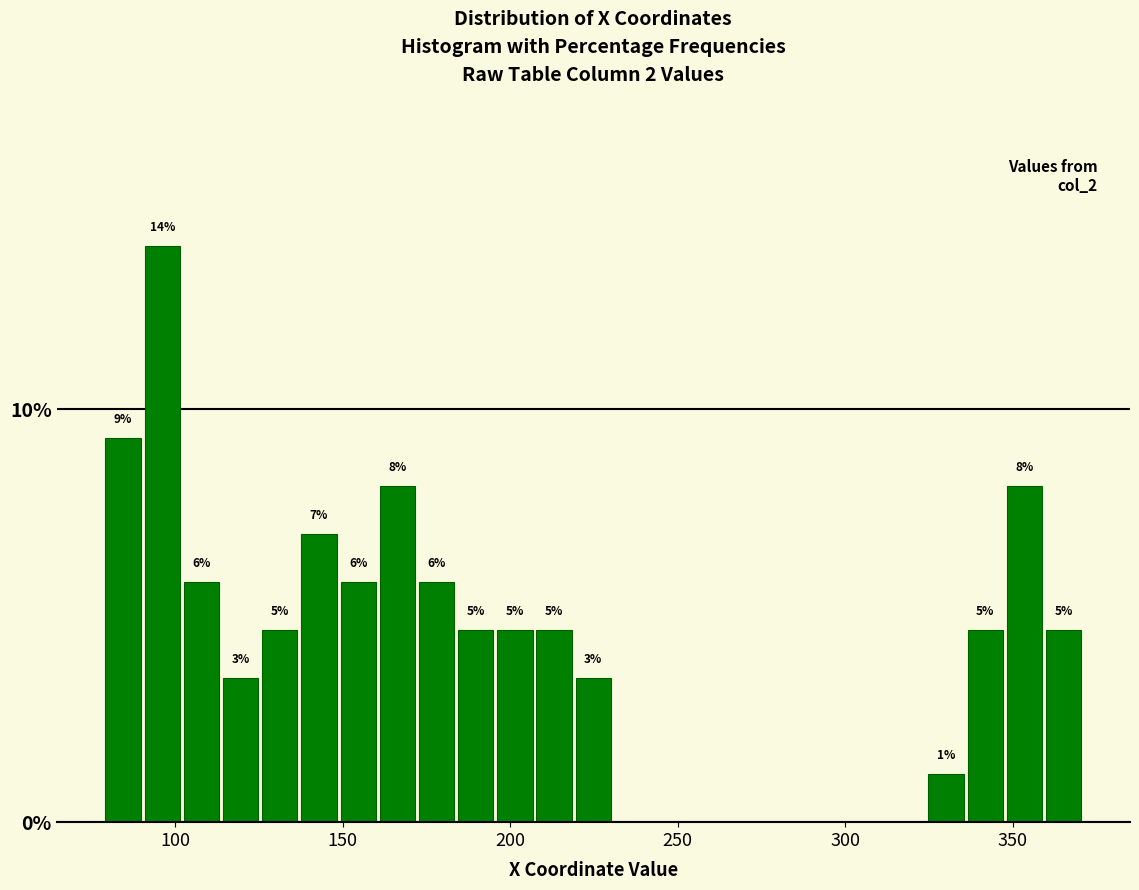

Around what value on the x-axis is the tallest bar? Give the approximate position of its centre, as read against the axis.

95